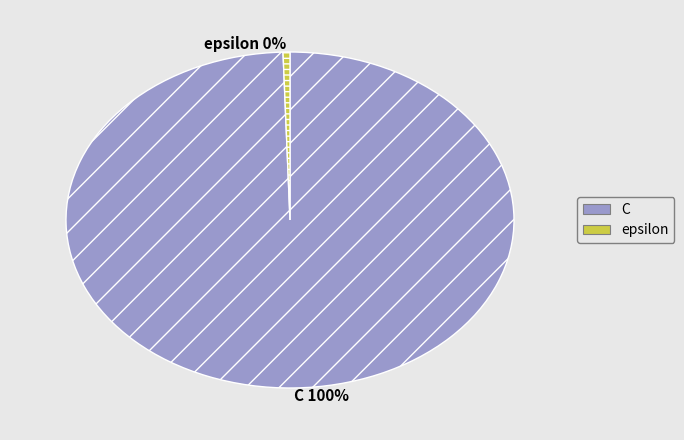

Combined, do C and epsilon account for over 50%?

Yes